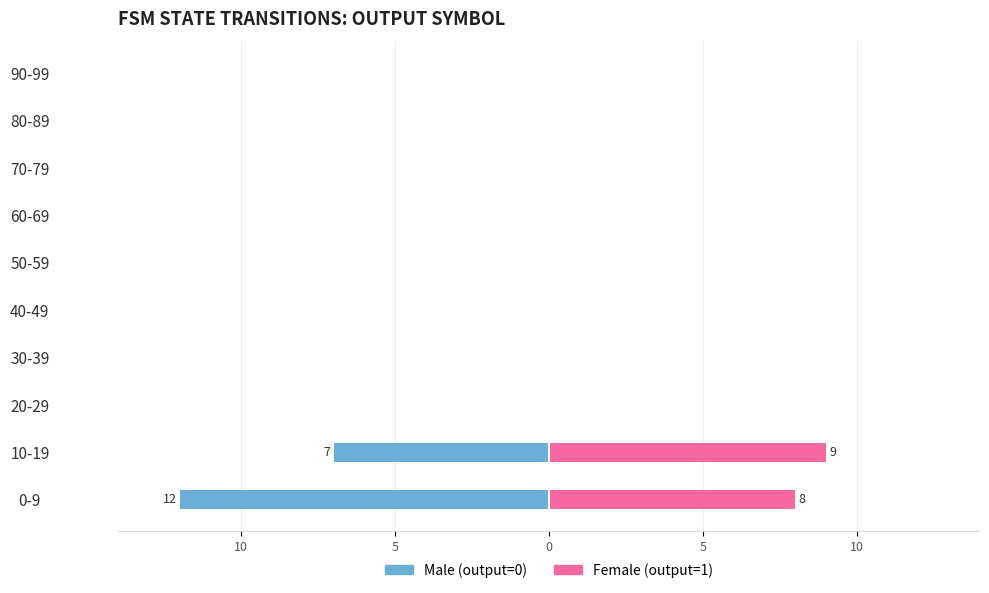

What is the difference between the maximum and minimum values in the Male series?

12